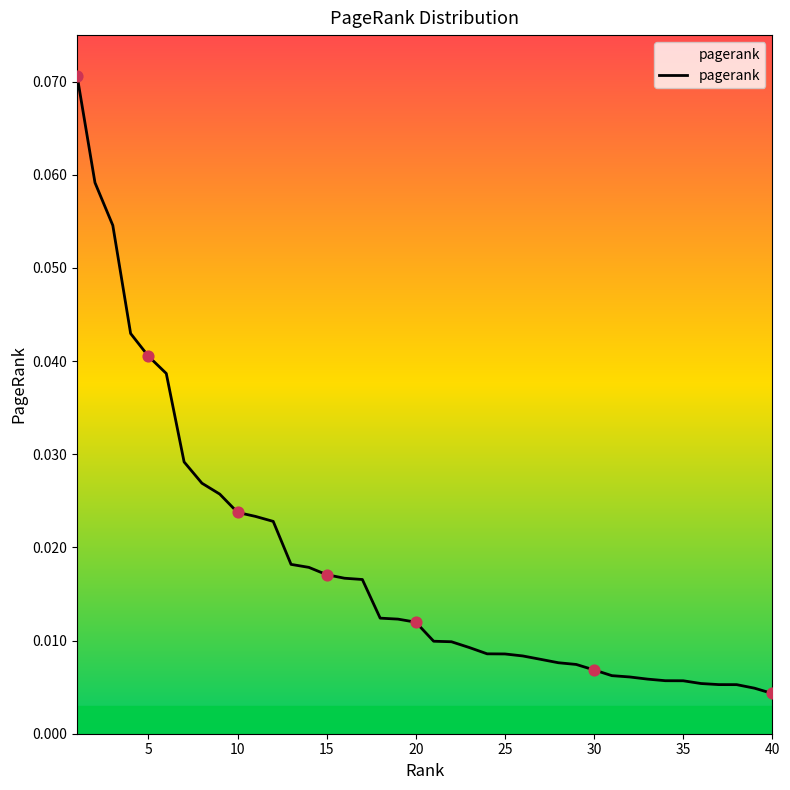

How many lines are shown in the chart?

1